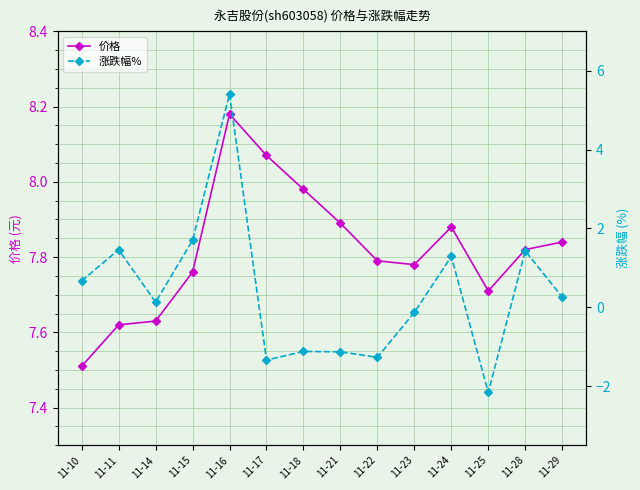

What is the value of the 价格 point at the 8th from the left?

7.9